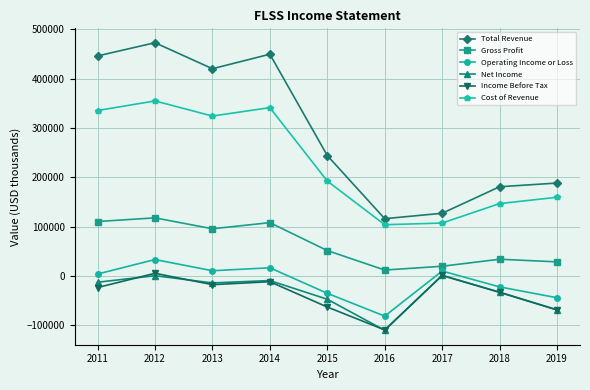

Does the chart have visible grid lines?

Yes